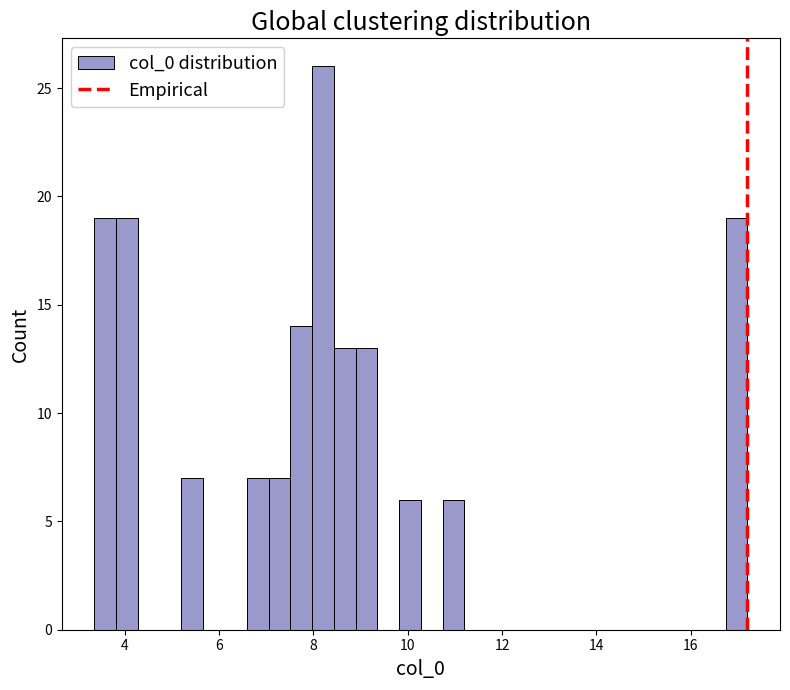

Around what value on the x-axis is the tallest bar? Give the approximate position of its centre, as read against the axis.

8.2